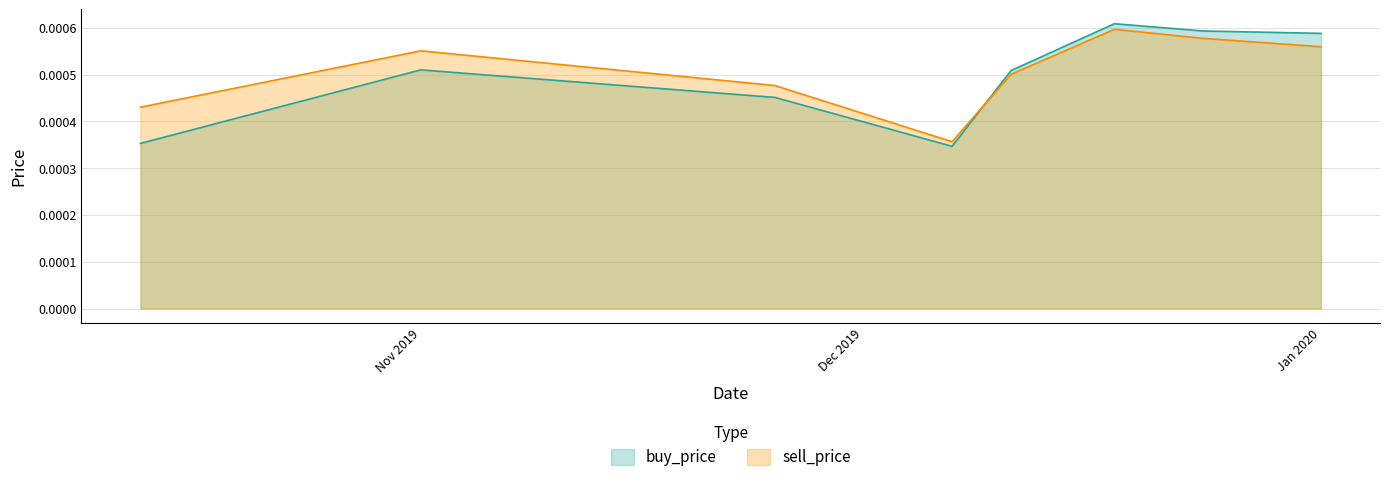

How many series are shown in this chart?

2